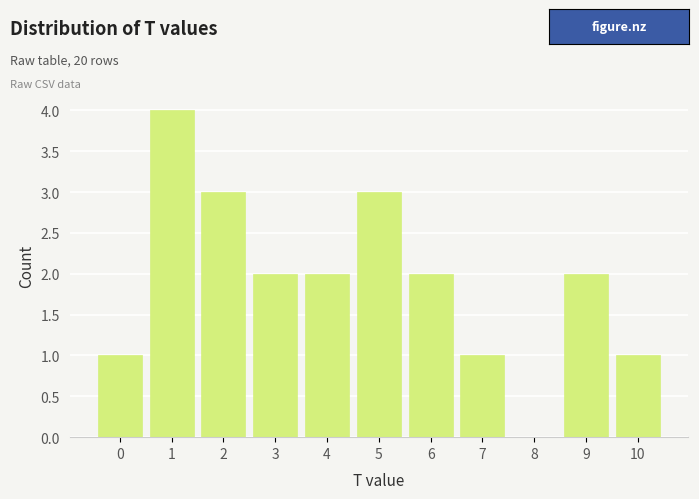

Reading left to right, list all the values displayed in this chart.

0=1	1=4	2=3	3=2	4=2	5=3	6=2	7=1	8=0	9=2	10=1